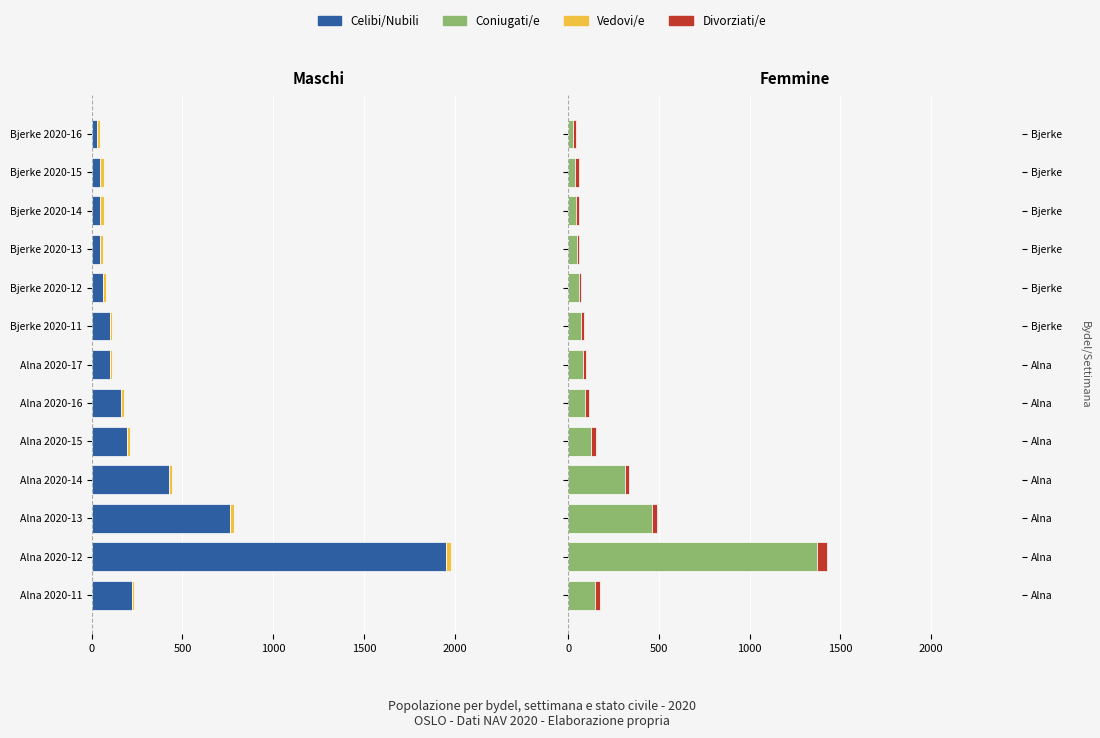

What are all the series names shown in the legend?

Celibi/Nubili, Vedovi/e, Coniugati/e, Divorziati/e